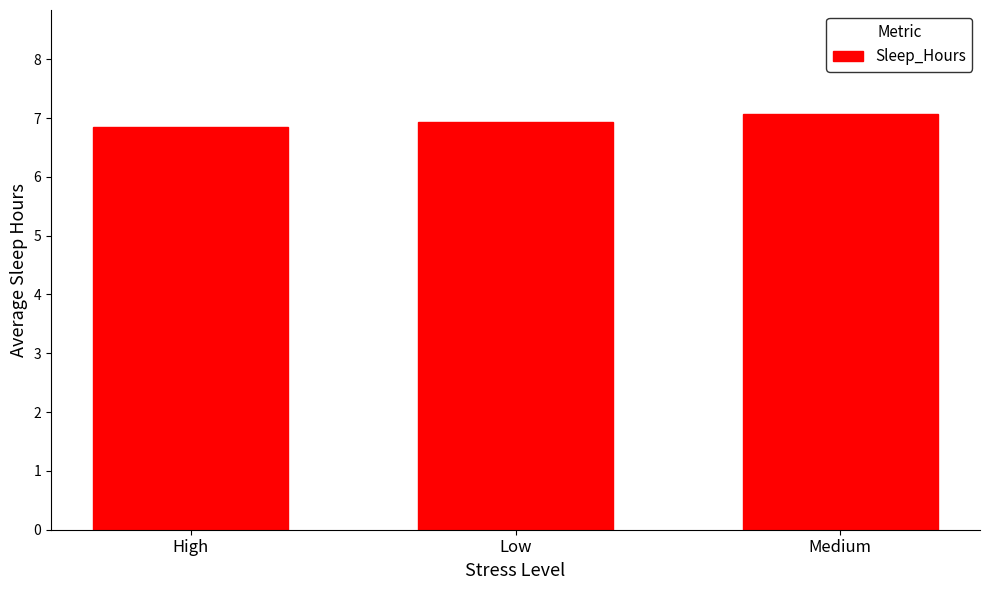

What is the ratio of the value at High to the value at Medium?

1.0